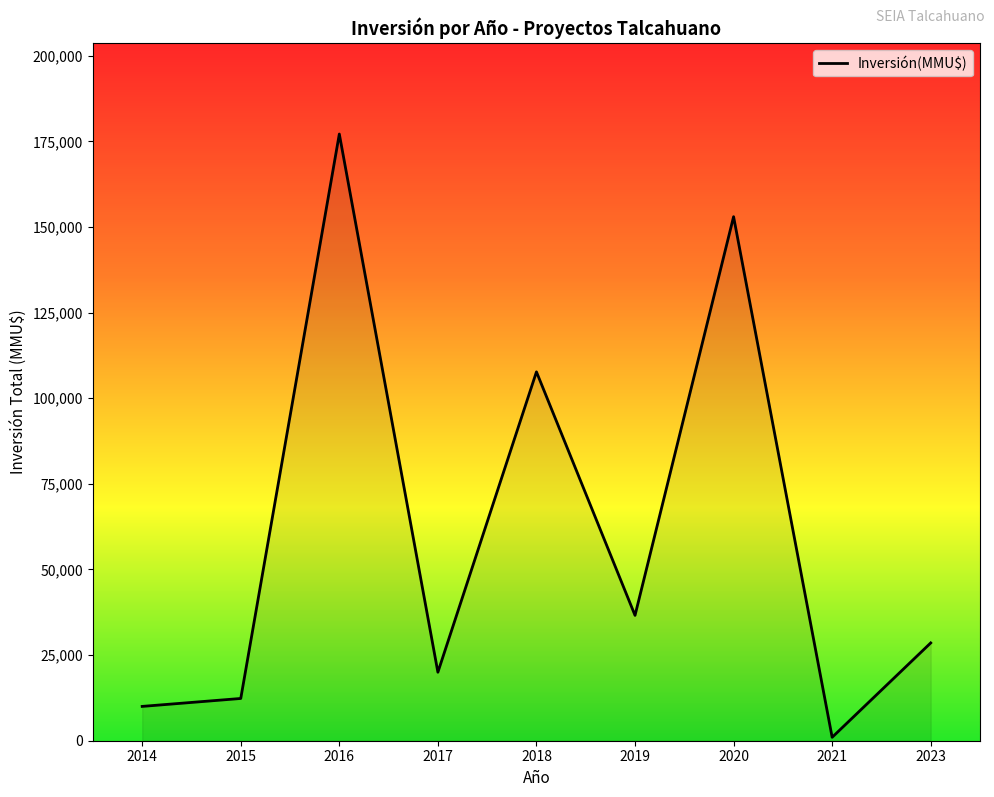

Approximately how many times larger is the value at 2019 compared to 2014?

3.7